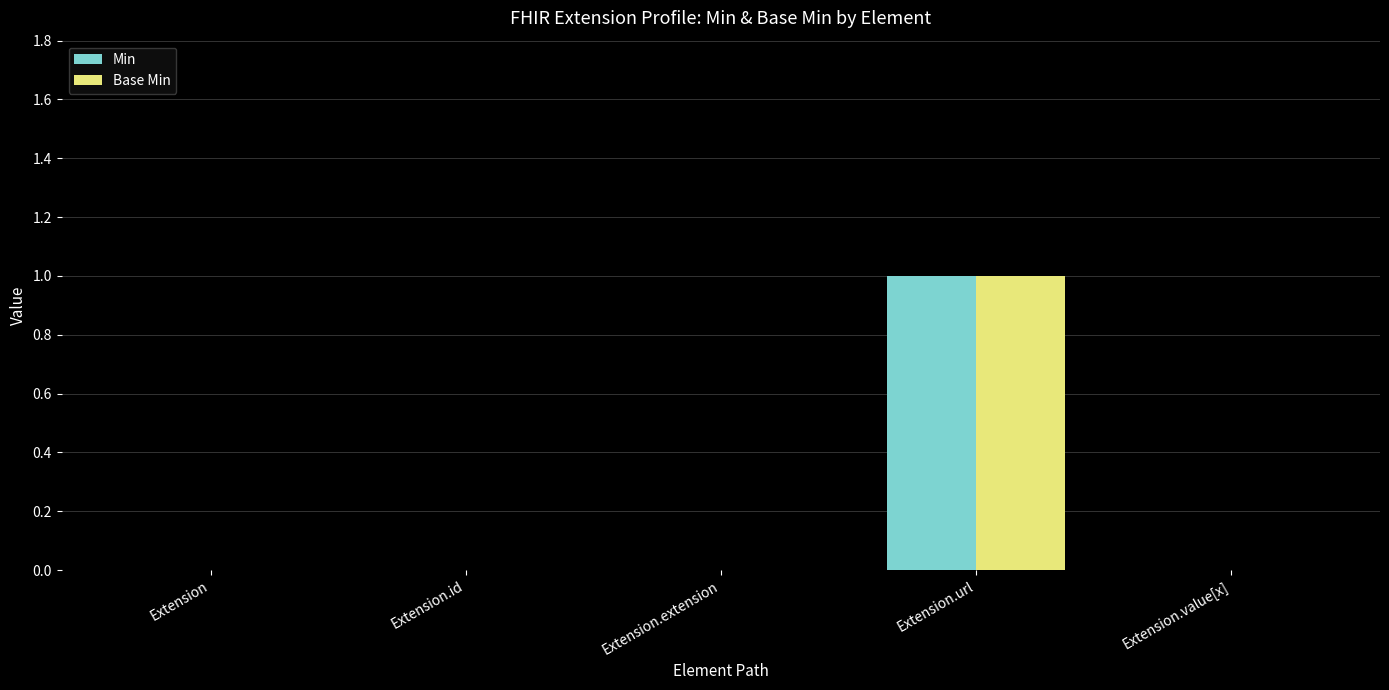

Reading left to right, extract all data points from this chart.

Min: Extension=0	Extension.id=0	Extension.extension=0	Extension.url=1	Extension.value[x]=0
Base Min: Extension=0	Extension.id=0	Extension.extension=0	Extension.url=1	Extension.value[x]=0